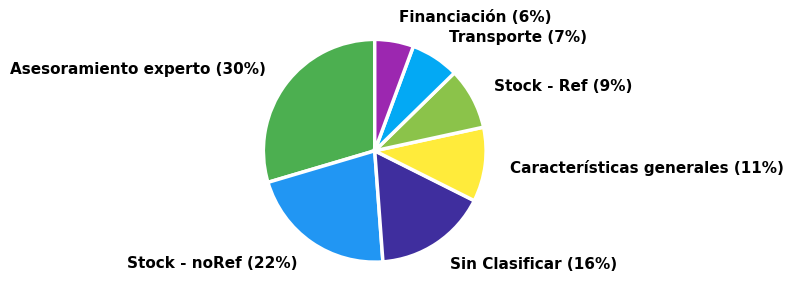

How many segments does this pie chart have?

7